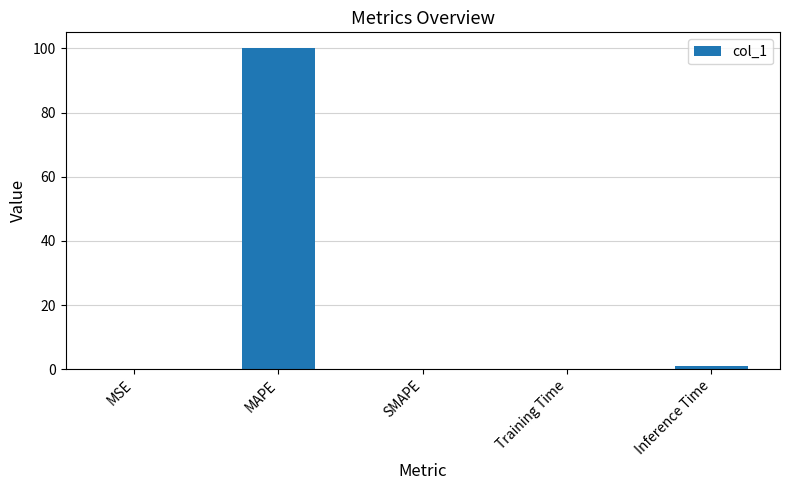

True or false: the data shows 44.1 at MAPE.

False